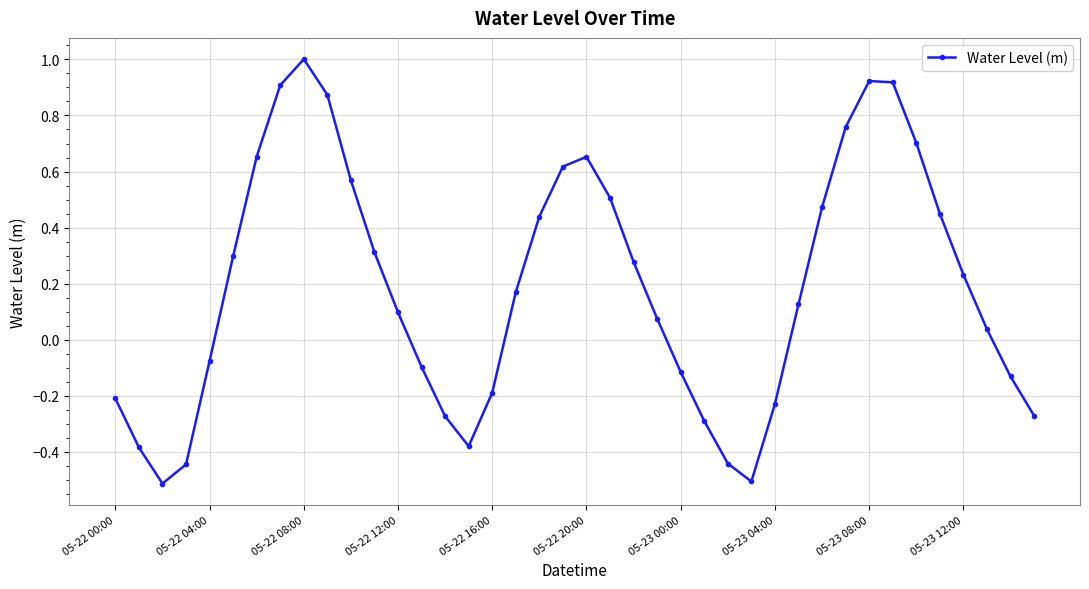

What is the difference between the maximum and second lowest values?

1.5